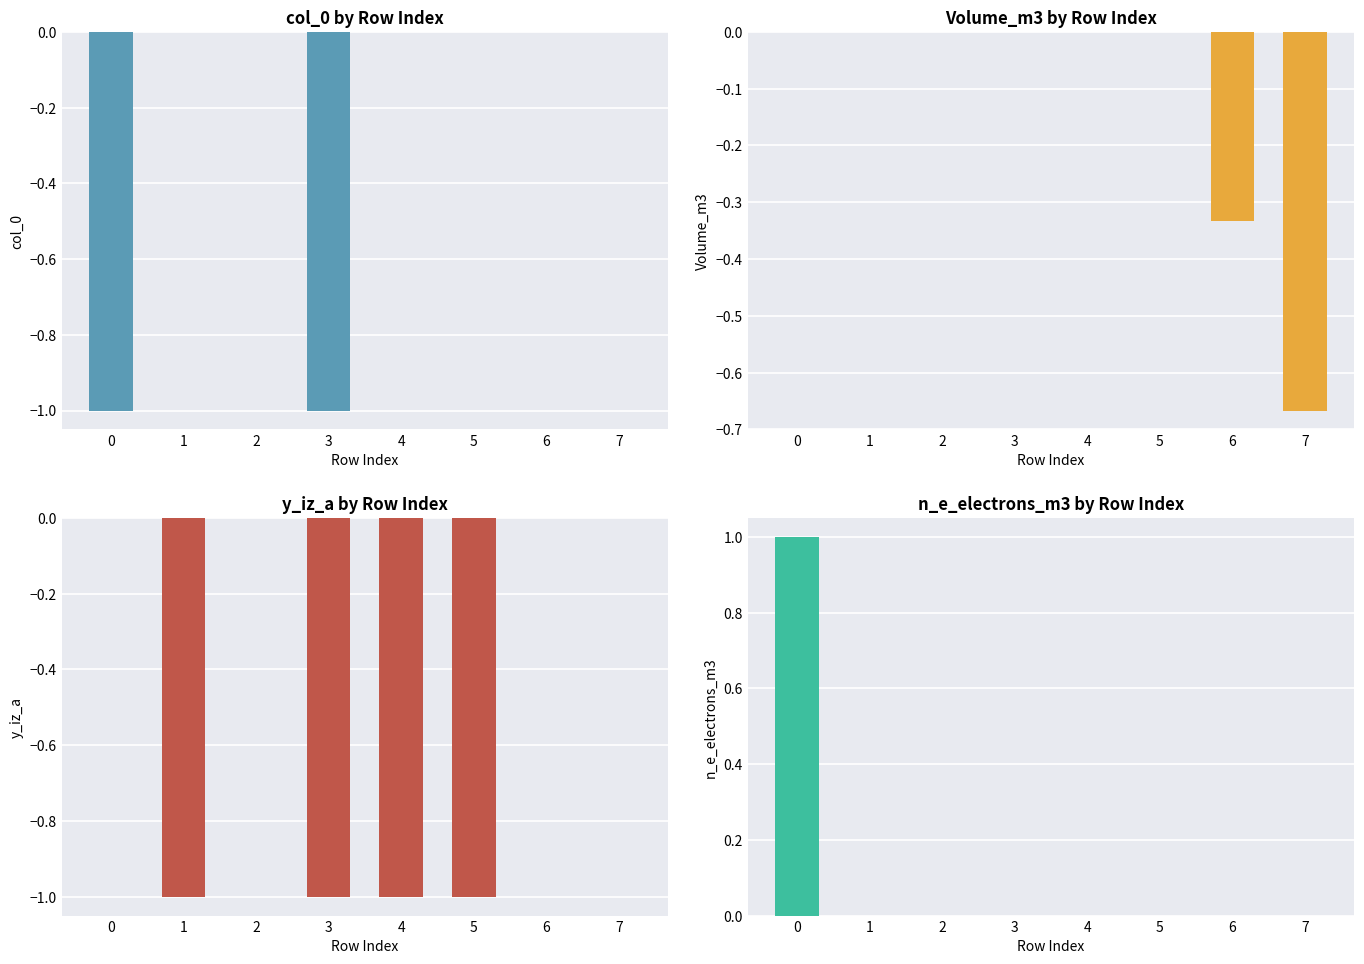

Count the Volume_m3 values in the range 0 to 1.

6